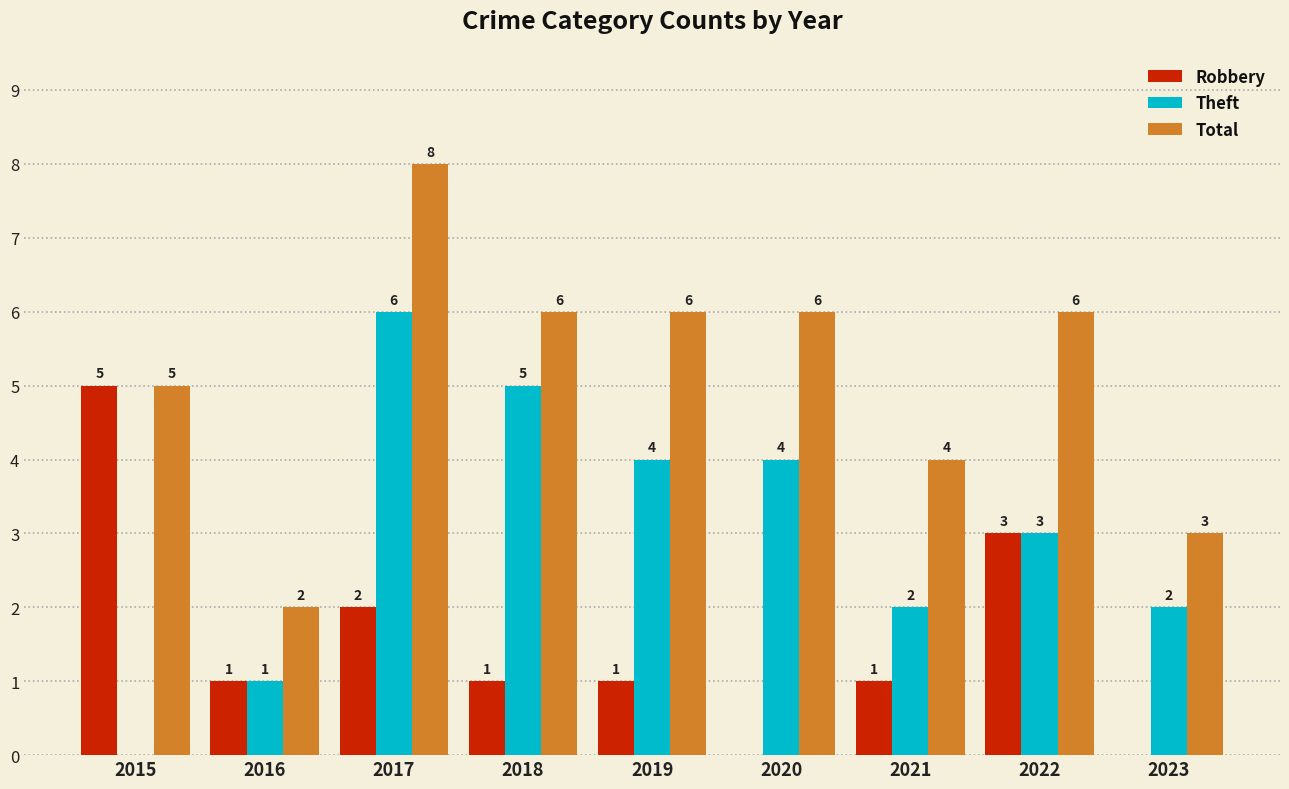

Reading left to right, transcribe all the data shown in this chart.

Robbery: 2015=5	2016=1	2017=2	2018=1	2019=1	2020=0	2021=1	2022=3	2023=0
Theft: 2015=0	2016=1	2017=6	2018=5	2019=4	2020=4	2021=2	2022=3	2023=2
Total: 2015=5	2016=2	2017=8	2018=6	2019=6	2020=6	2021=4	2022=6	2023=3